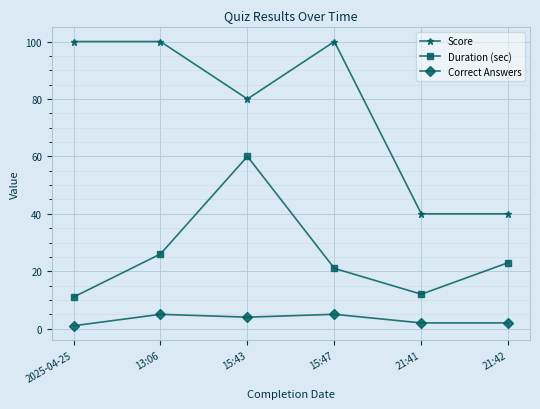

What is the value of the Duration (sec) point at the 4th from the left?

21